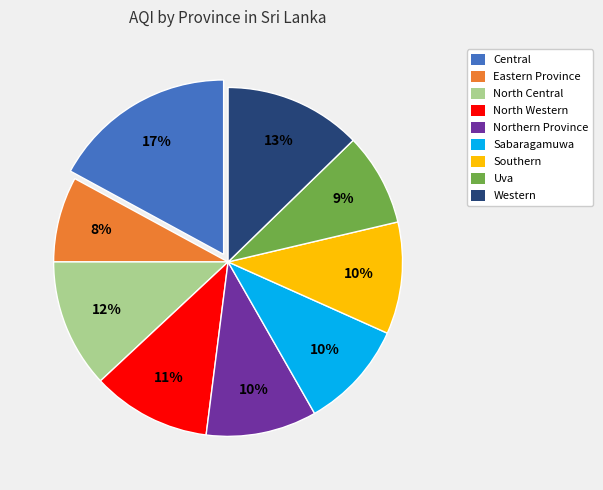

To the nearest percent, what is the difference between the largest and smallest slice percentages?

9%